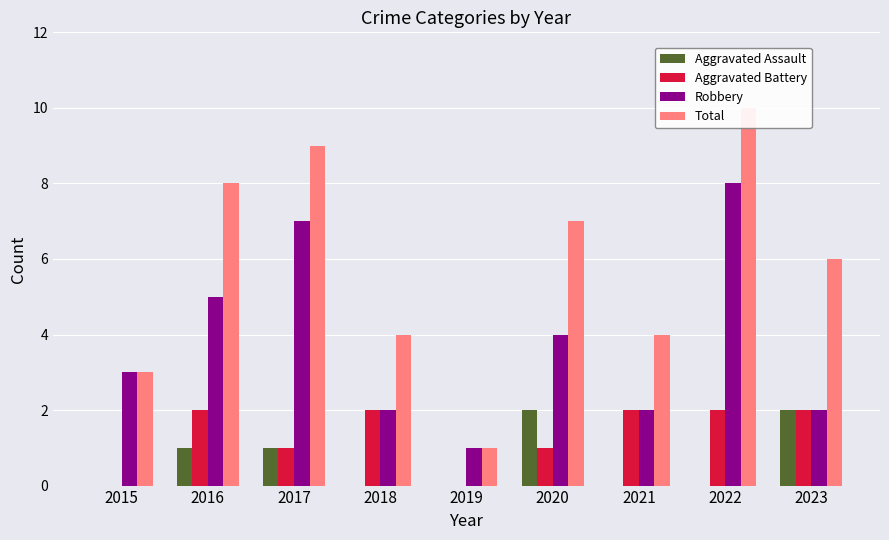

At how many categories does at least one series exceed 8?

2